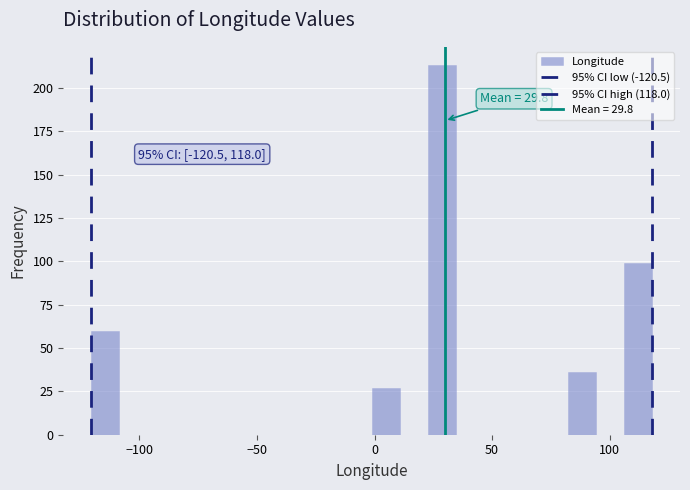

Around what value on the x-axis is the tallest bar? Give the approximate position of its centre, as read against the axis.

30